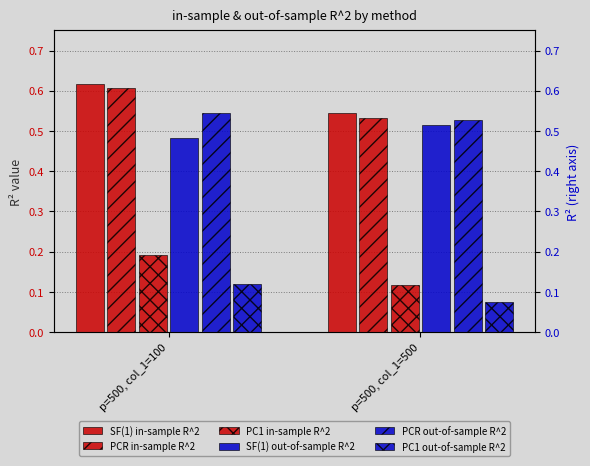

How many categories are shown in the chart?

2